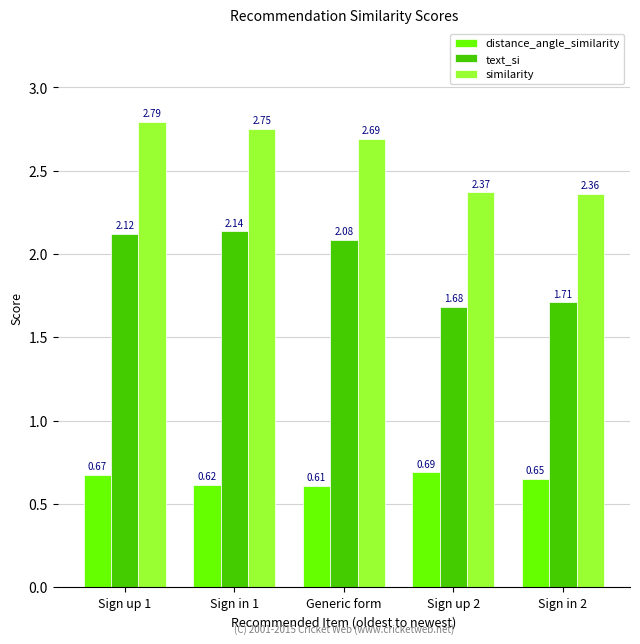

Is it true that distance_angle_similarity equals 1.2 at Sign up 2?

False